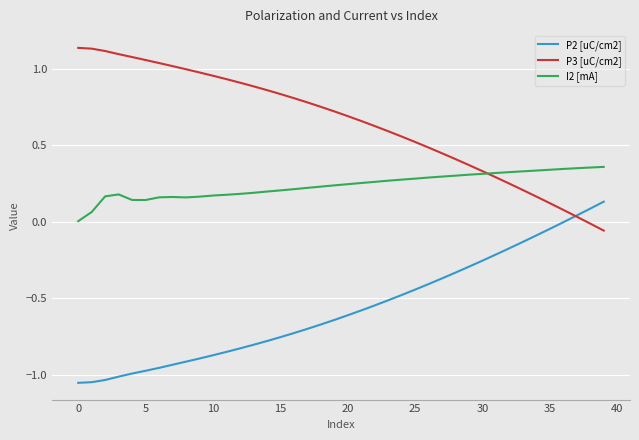

Which series has the largest total across all categories?

P3 [uC/cm2]